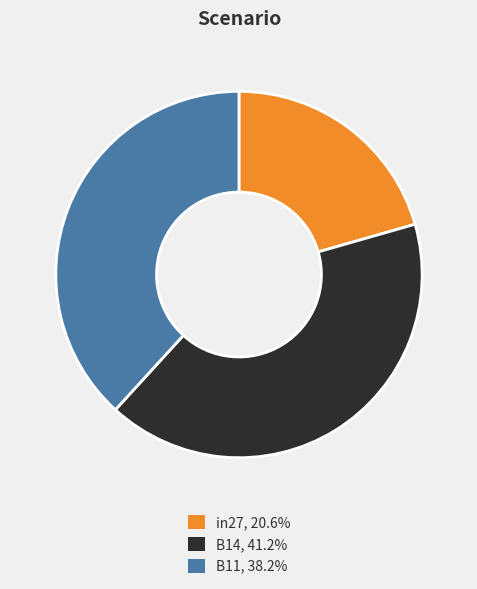

Between B14 and B11, which is larger?

B14